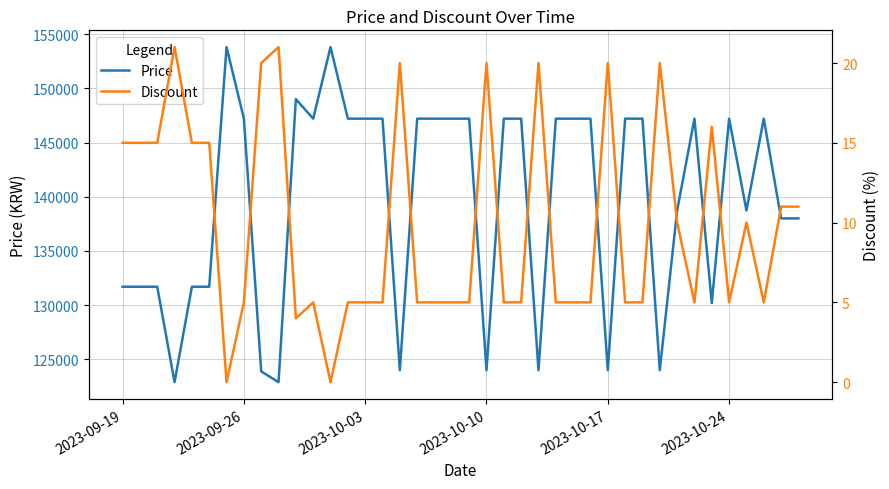

What is the maximum value for Price?

153800